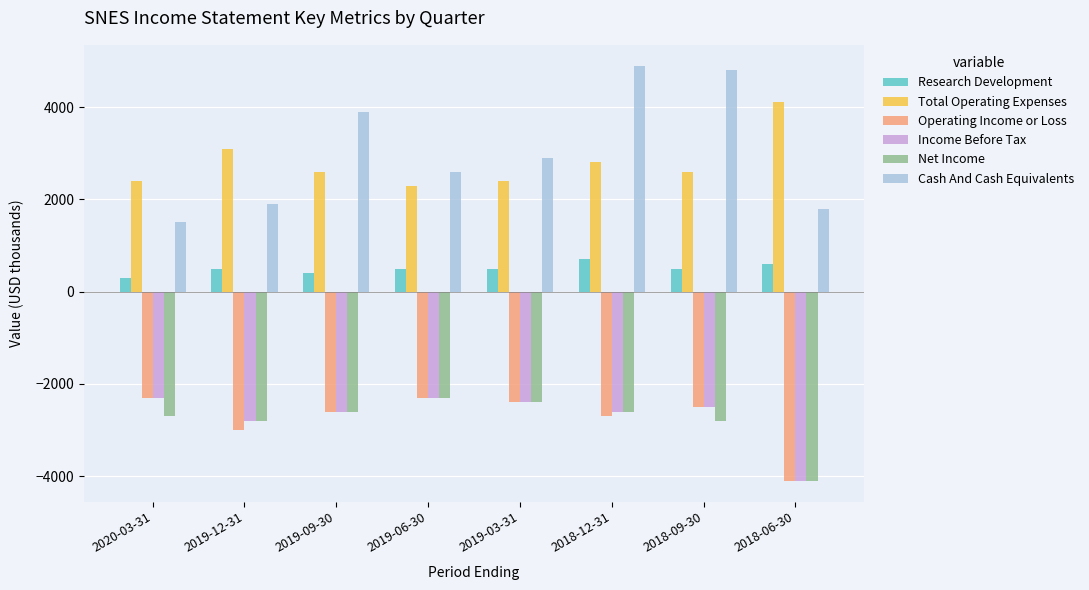

What is the sum of the Total Operating Expenses values at 2018-09-30 and 2019-09-30?

5200